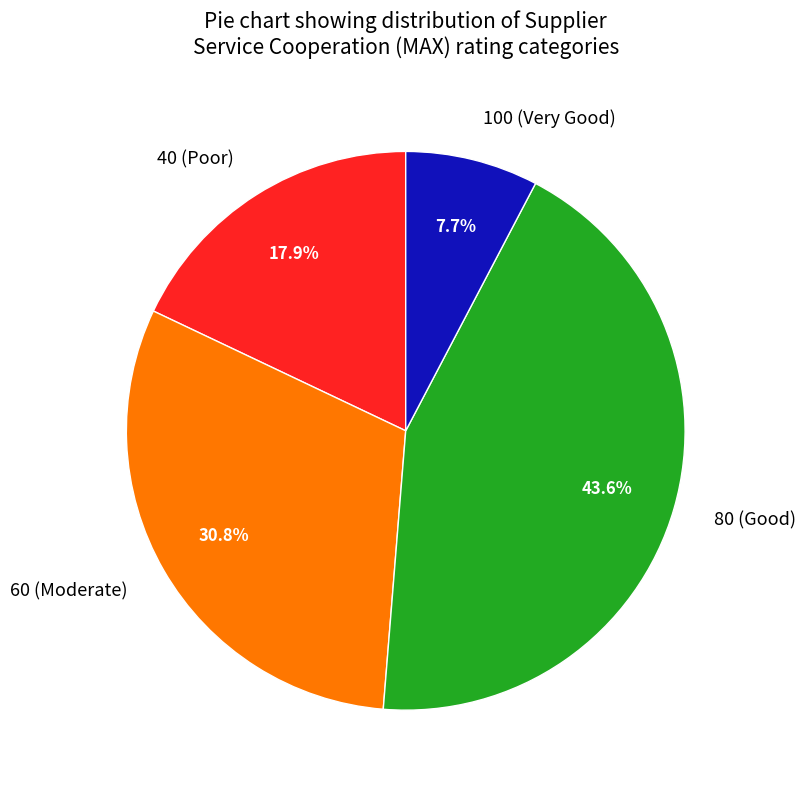

Is there a majority slice in this chart?

No